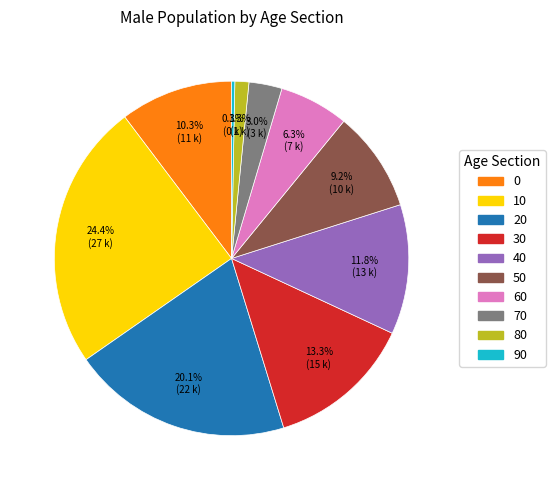

How many segments does this pie chart have?

10